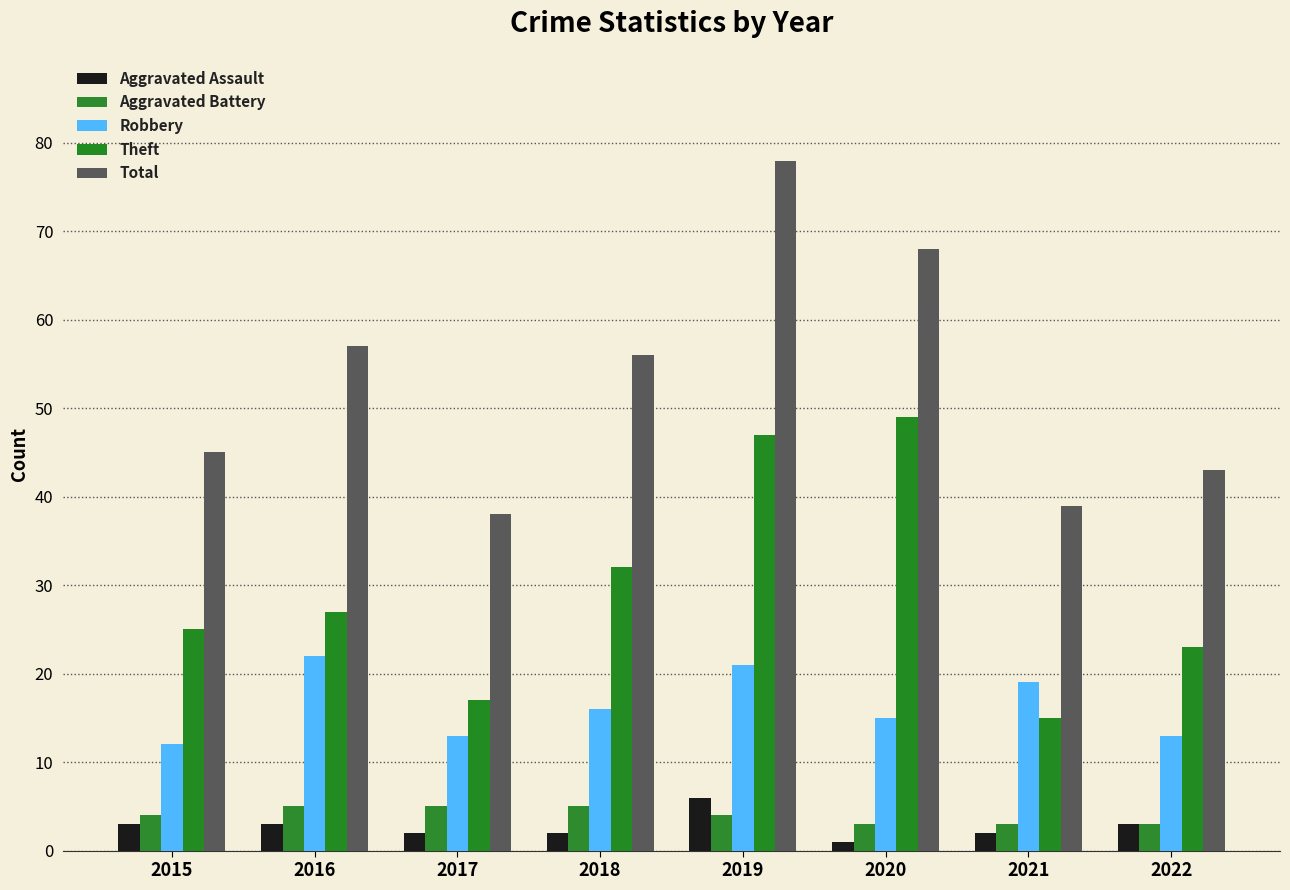

How many groups of bars are there?

8